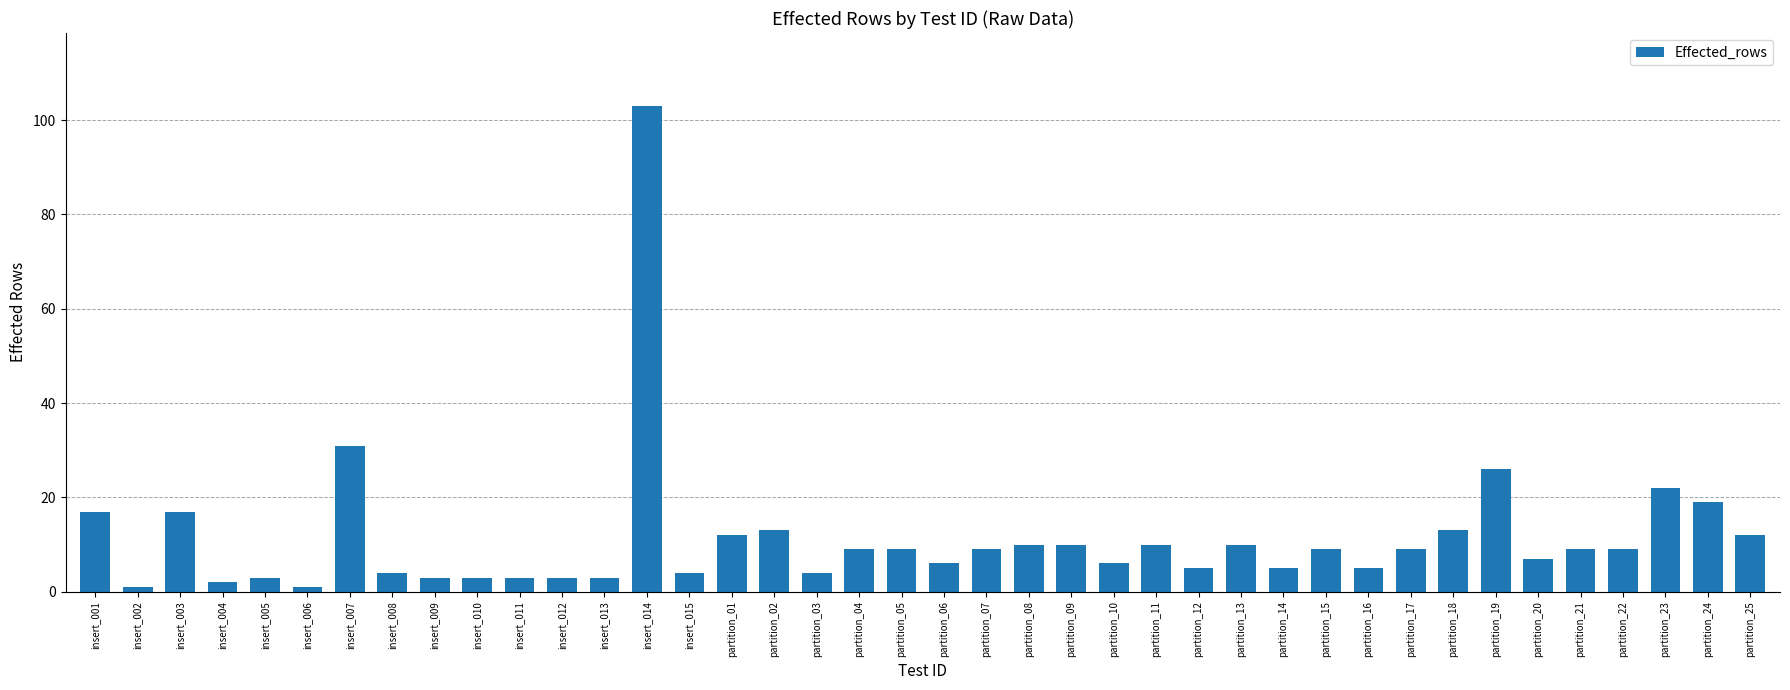

Reading right to left, what are all the values shown in this chart?

12	19	22	9	9	7	26	13	9	5	9	5	10	5	10	6	10	10	9	6	9	9	4	13	12	4	103	3	3	3	3	3	4	31	1	3	2	17	1	17